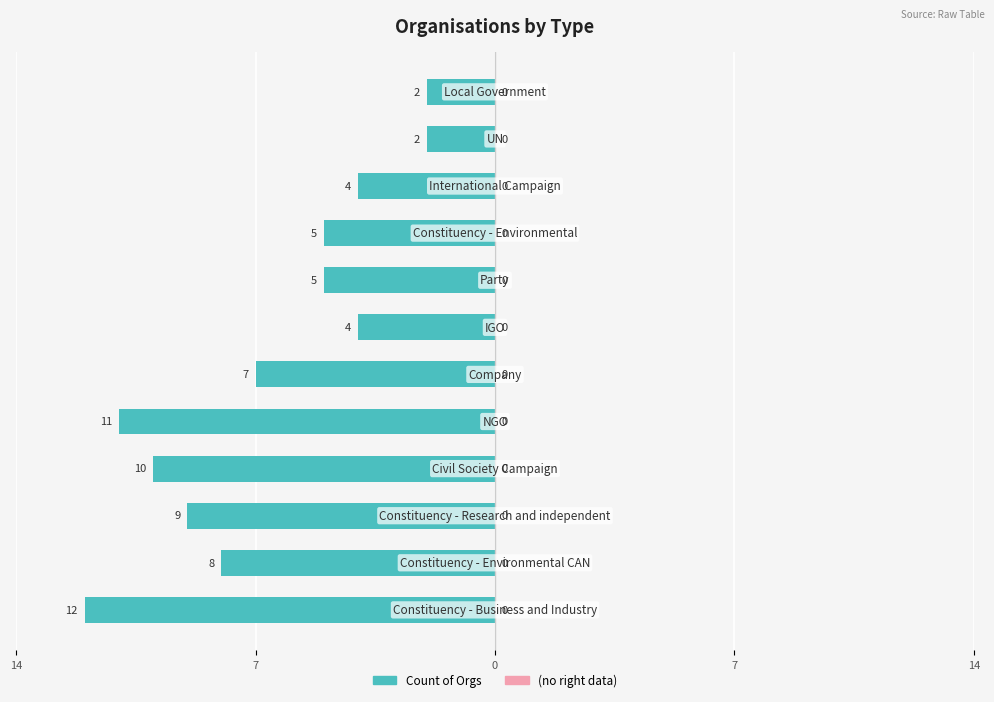

Does the chart contain any negative values?

Yes